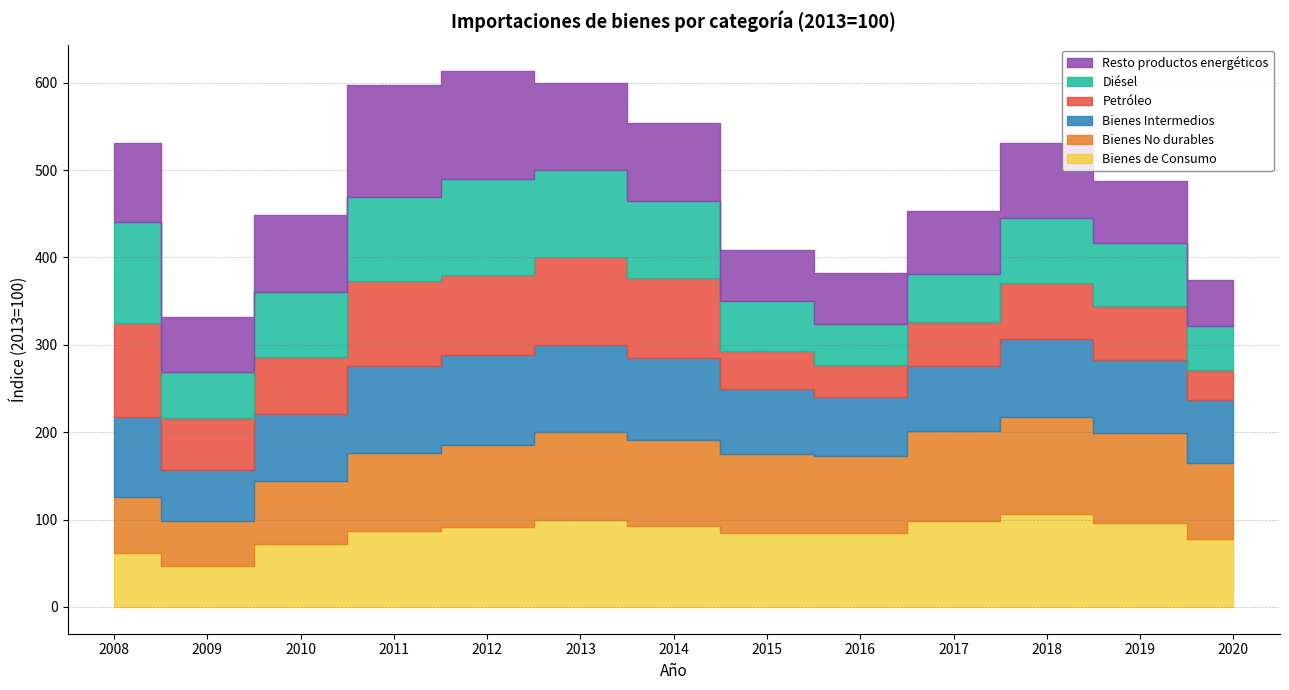

List the series in order of their peak value, lowest first.

Bienes Intermedios, Bienes de Consumo, Petróleo, Bienes No durables, Diésel, Resto productos energéticos